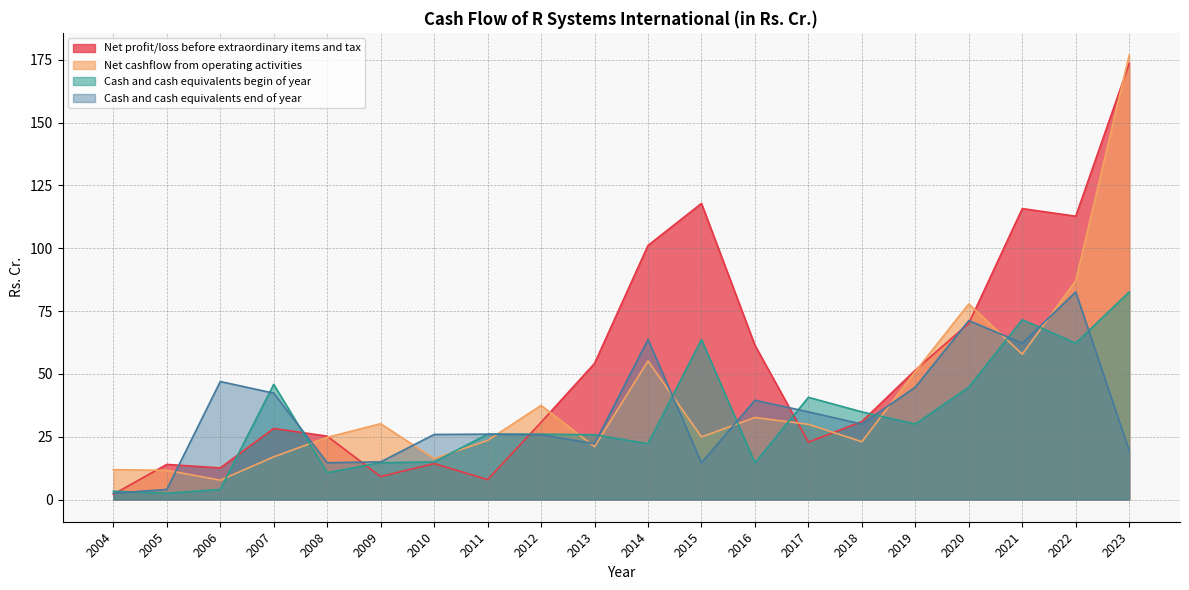

What is the sum of the Cash and cash equivalents end of year values at 2019 and 2012?

70.5